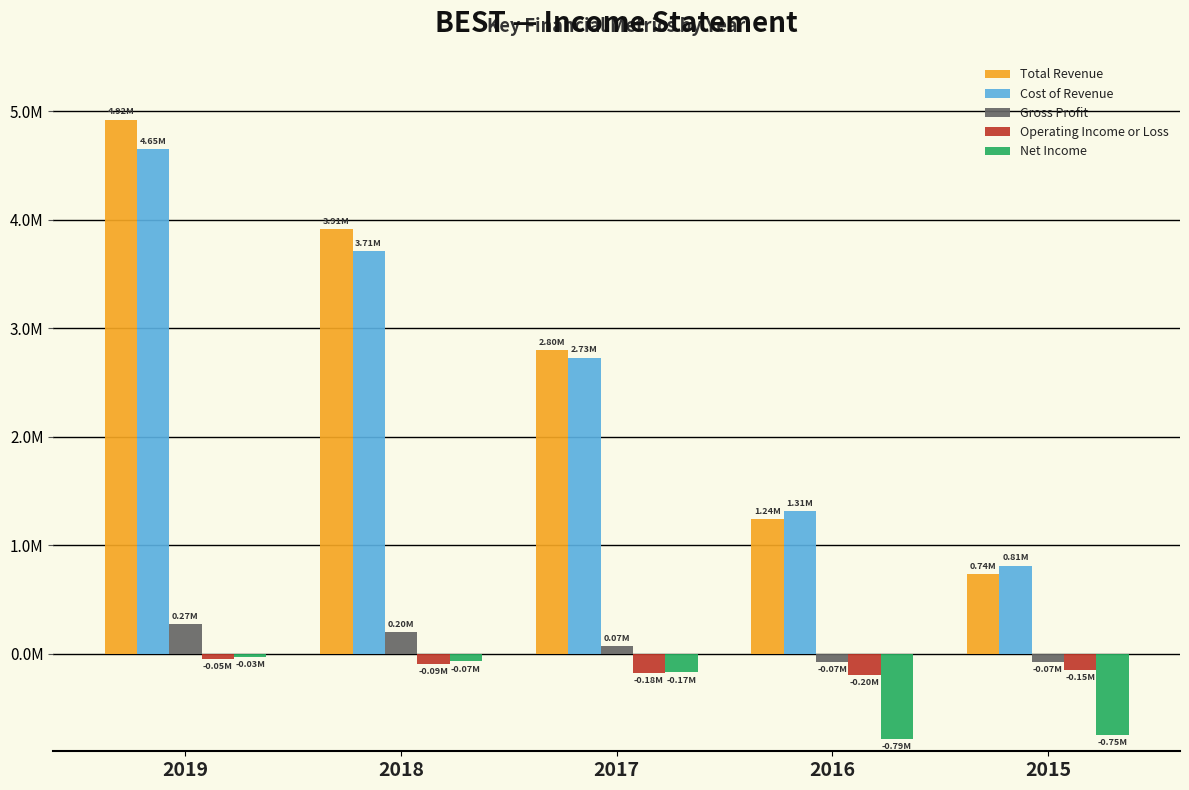

What is the difference between the Operating Income or Loss values at 2017 and 2018?

86600